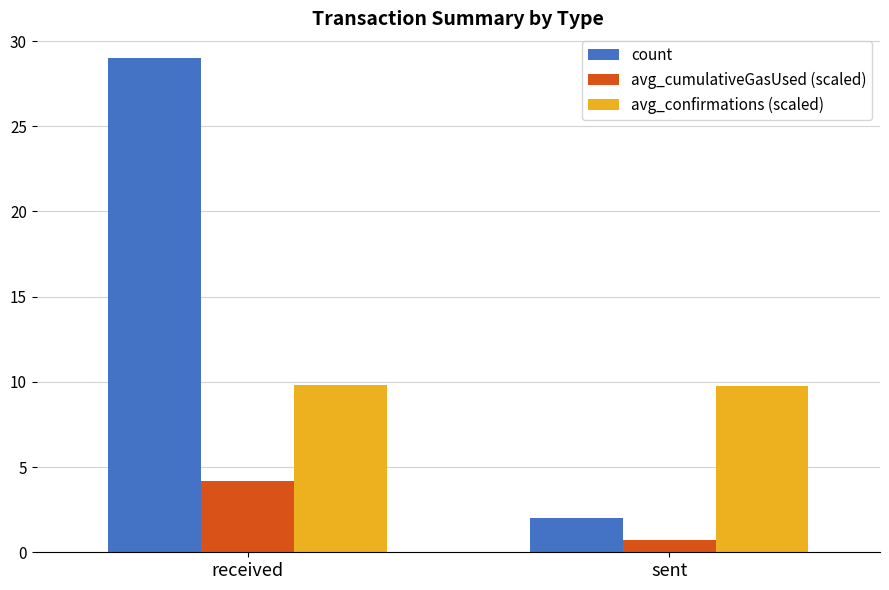

How many groups of bars are there?

2